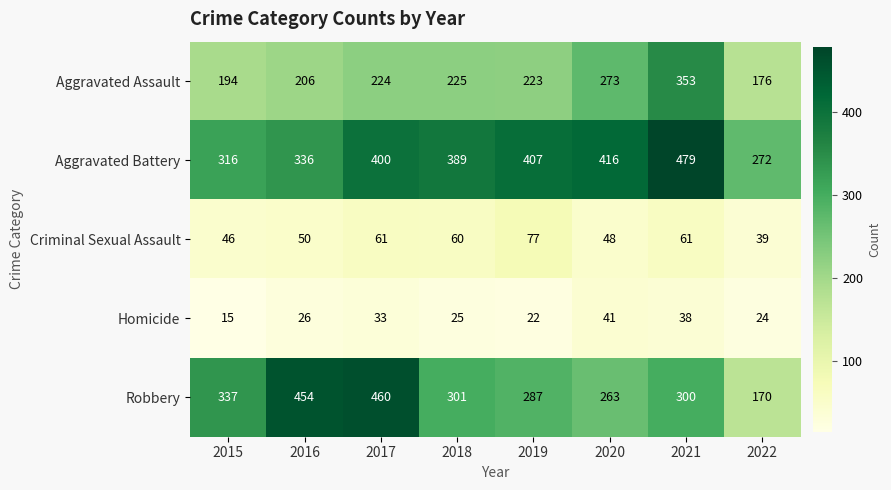

Between 2016 and 2018, which series saw the biggest shift?

Robbery